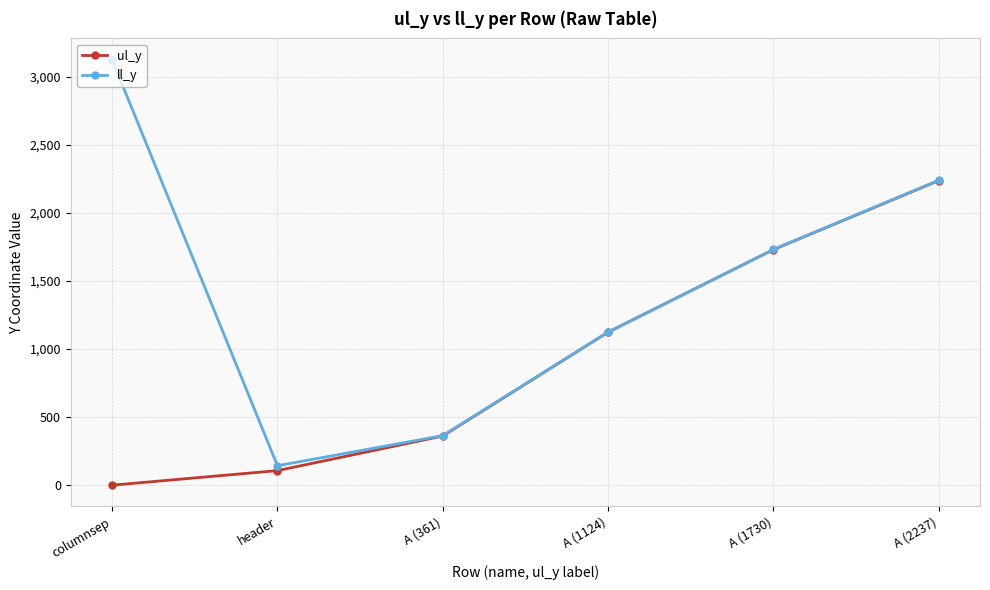

Which series has the largest range (max minus min)?

ll_y